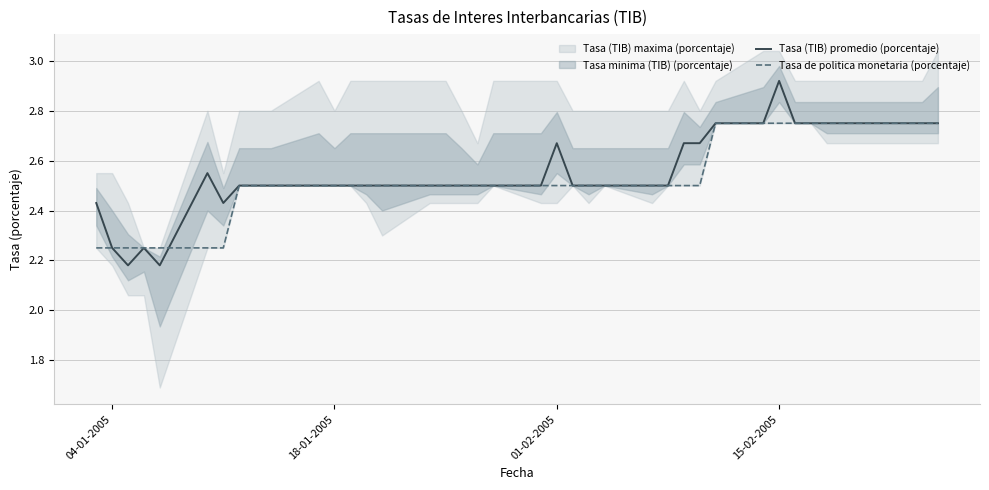

At which label does Tasa (TIB) promedio (porcentaje) reach its peak?

15-02-2005